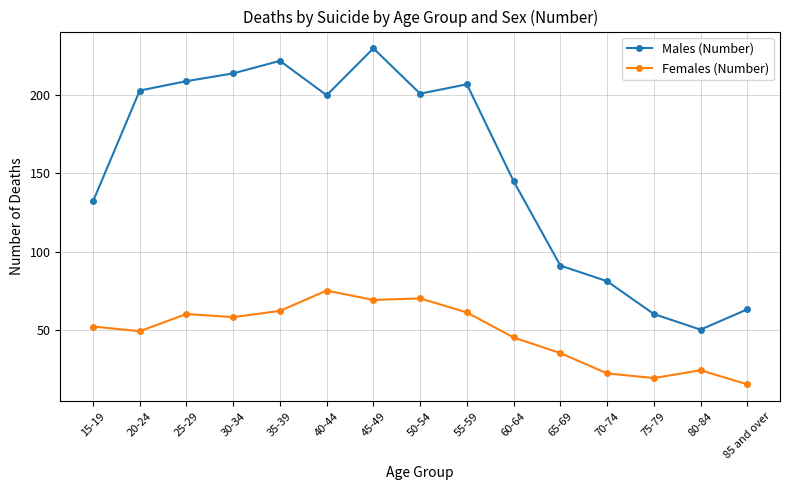

True or false: Females (Number) and Males (Number) intersect in this chart.

False